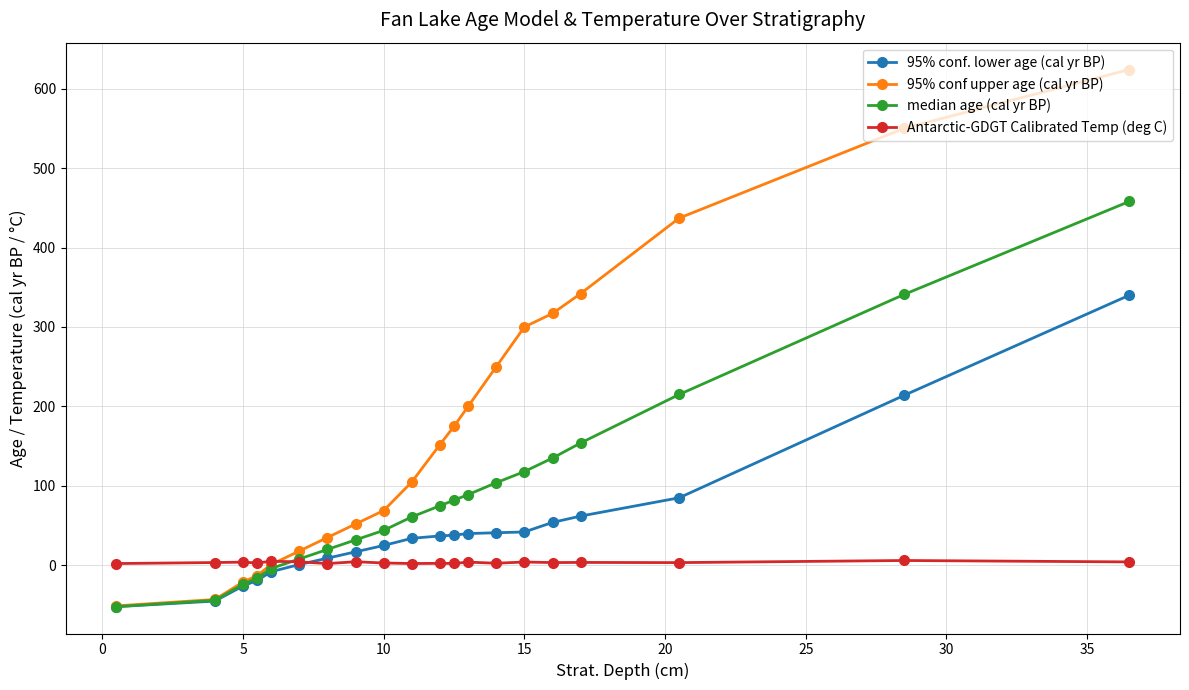

Does the chart have visible grid lines?

Yes